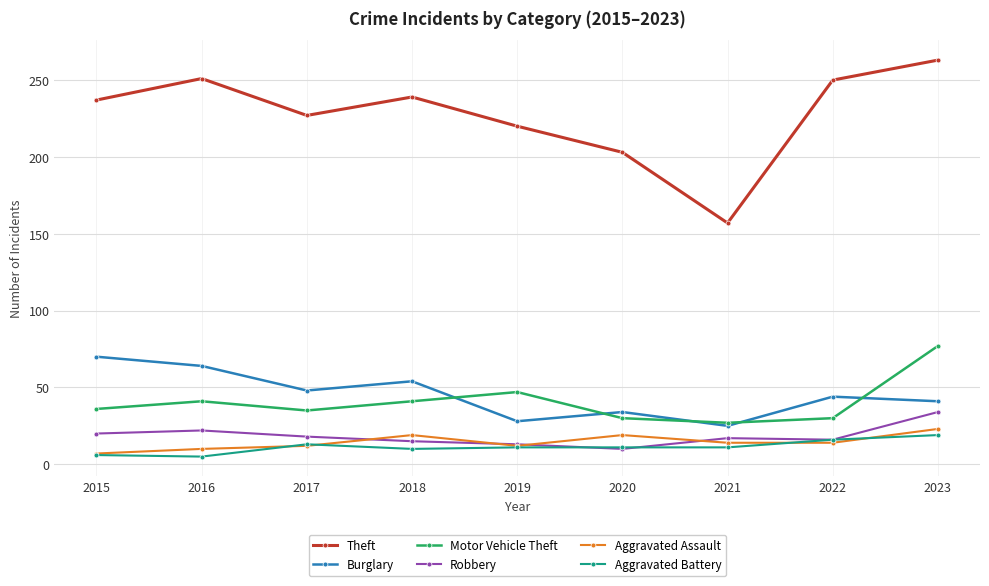

What is the average value of the Robbery series?

18